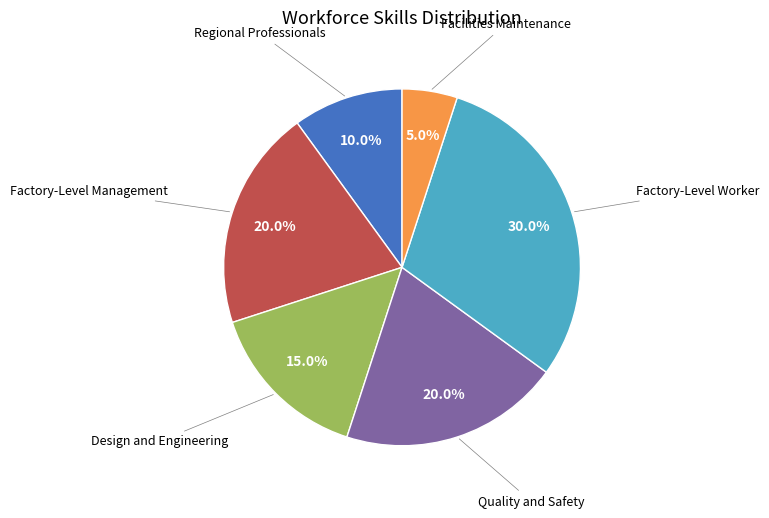

What is the ratio of the value at Factory-Level Worker to the value at Quality and Safety?

1.5